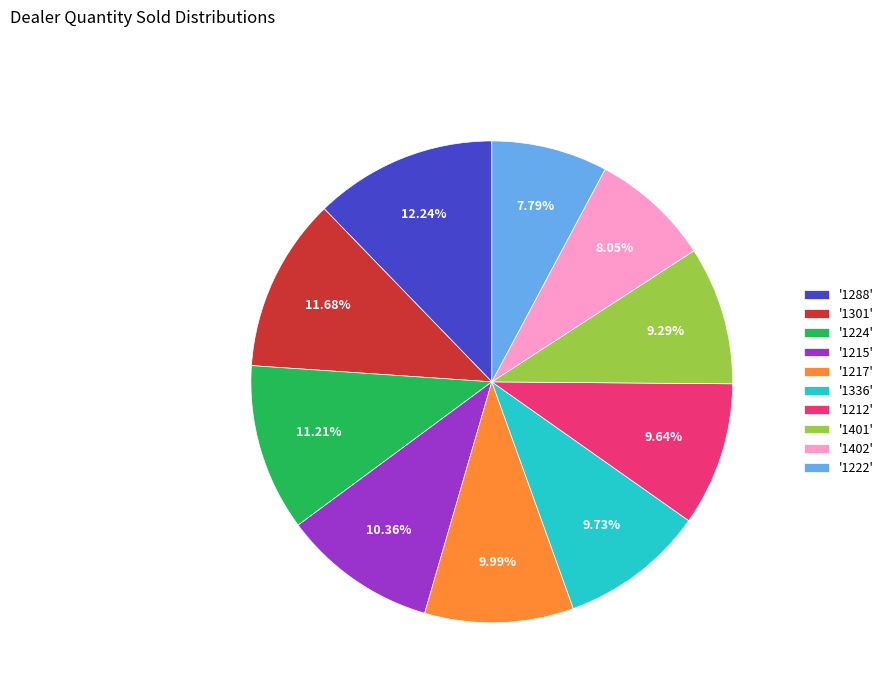

Which slice is the largest?

'1288'